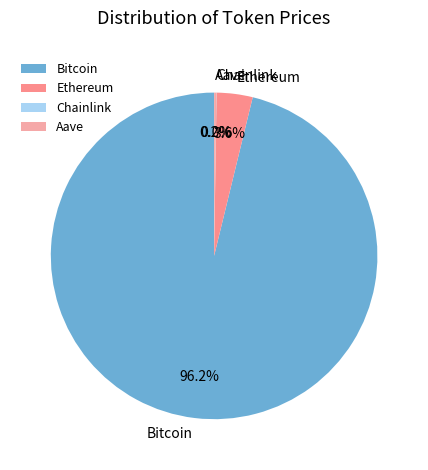

What is the largest slice in the pie chart?

Bitcoin